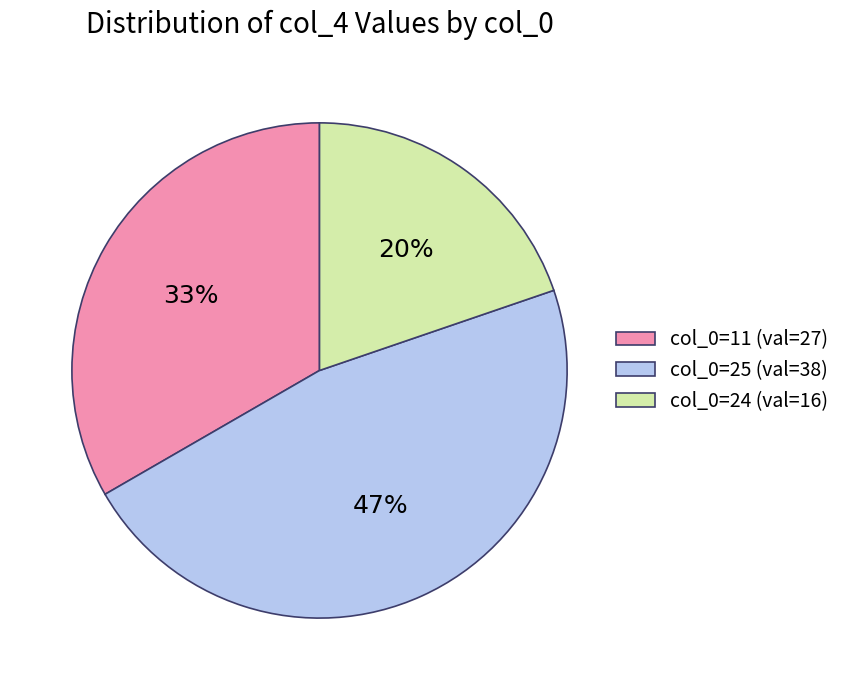

To the nearest percent, what is the average slice percentage?

33%